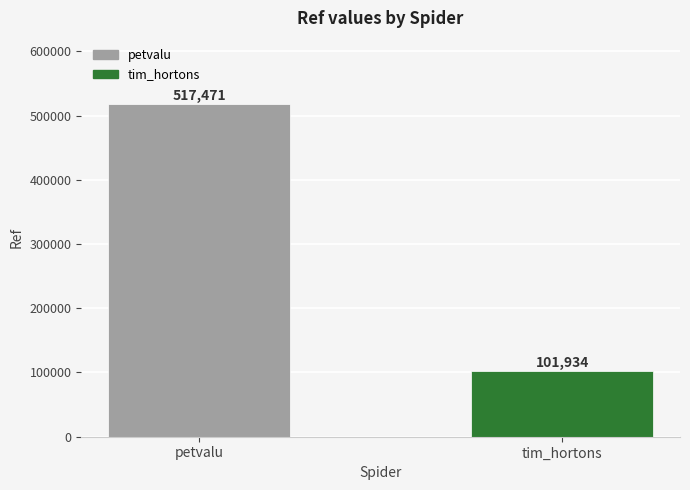

What is the sum of the values at tim_hortons and petvalu?

619405